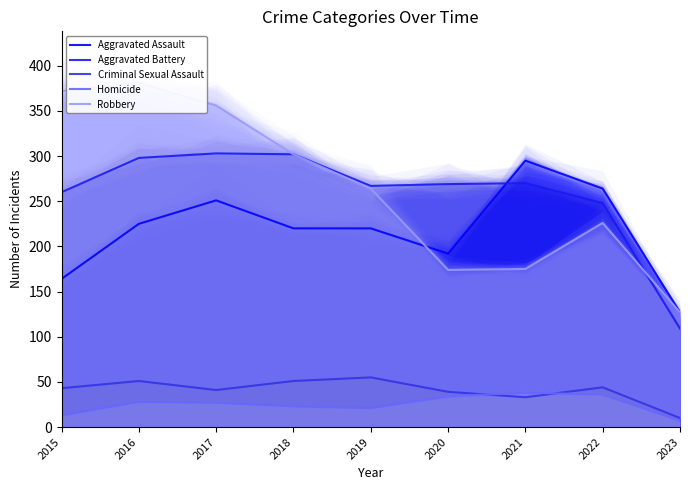

Which category has the highest value across all series?

2016